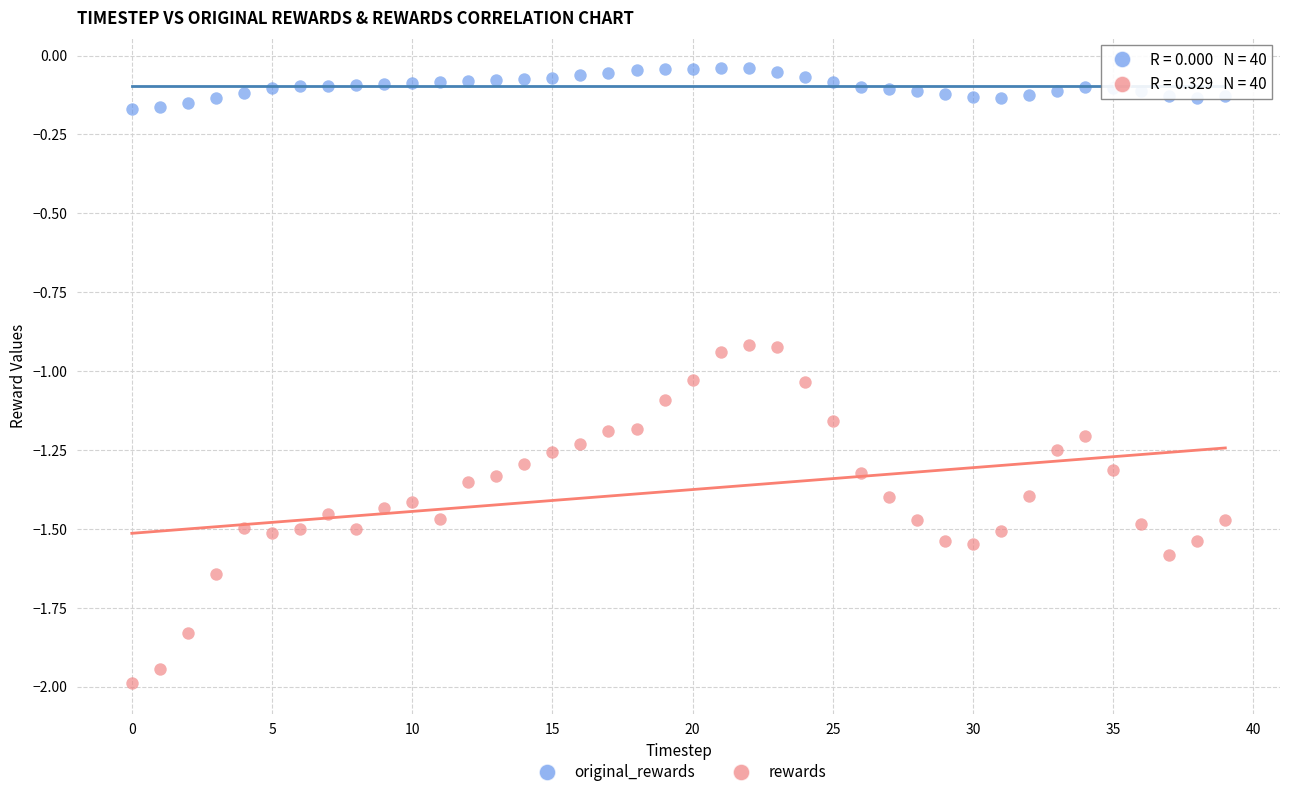

Across all data points, what is the range of Y values (max minus min)?

1.9